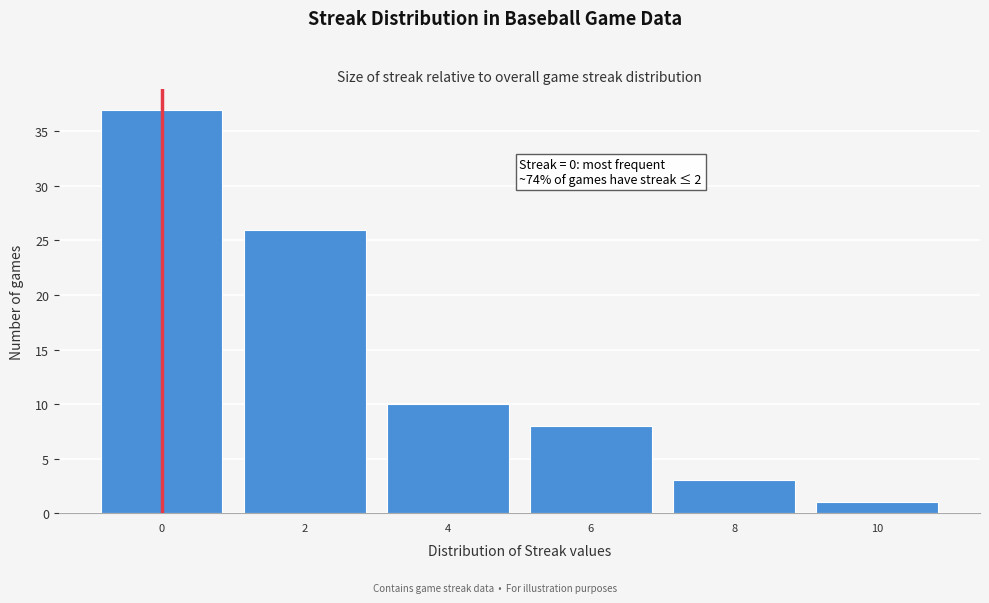

Which range on the x-axis has the tallest bar?

-1 to 1